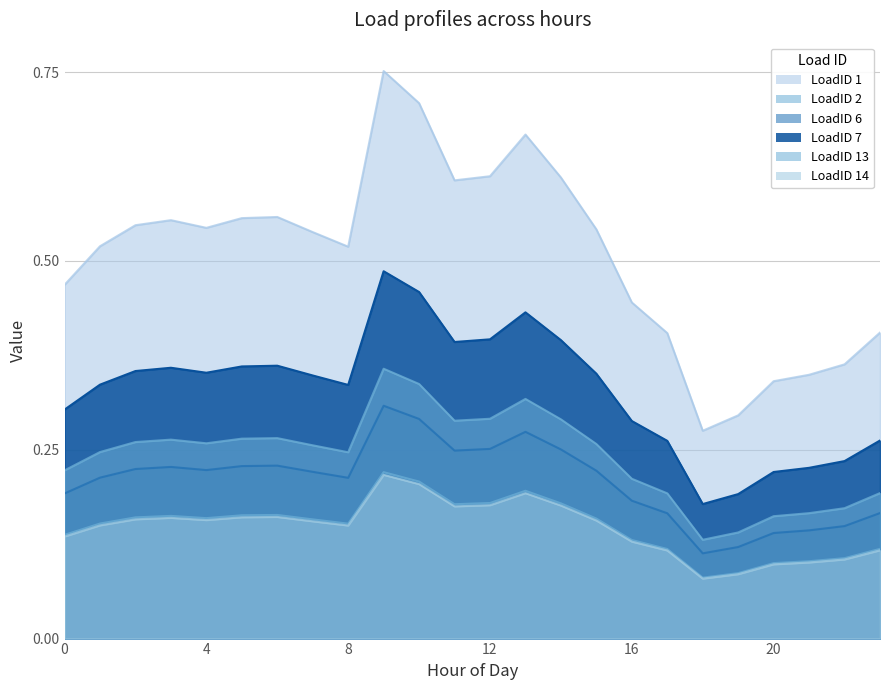

True or false: LoadID 6 has a value of 0.6 at 14.

True